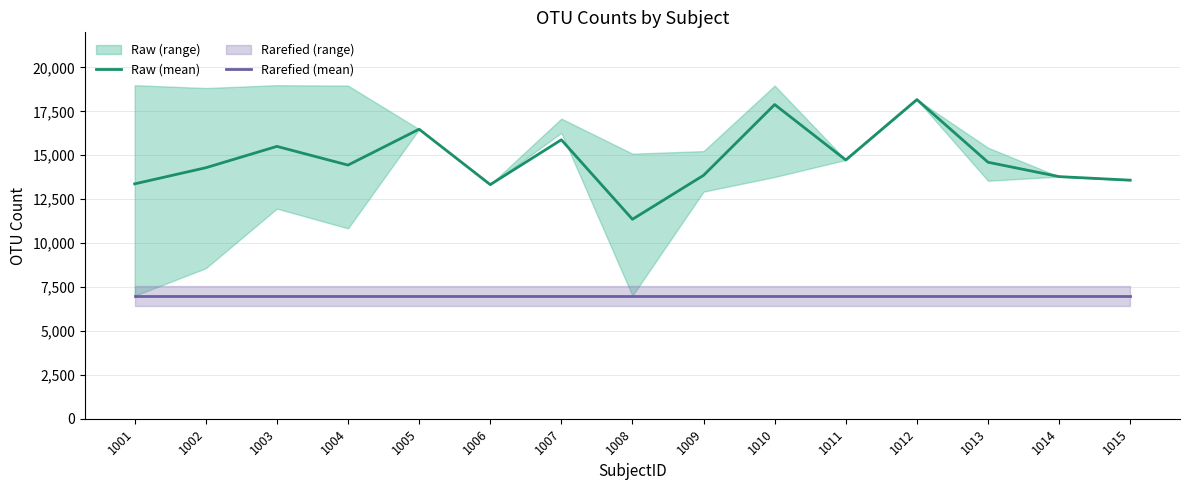

Is the value of Raw (mean) at 1003 greater than the value of Rarefied (mean) at 1015?

Yes